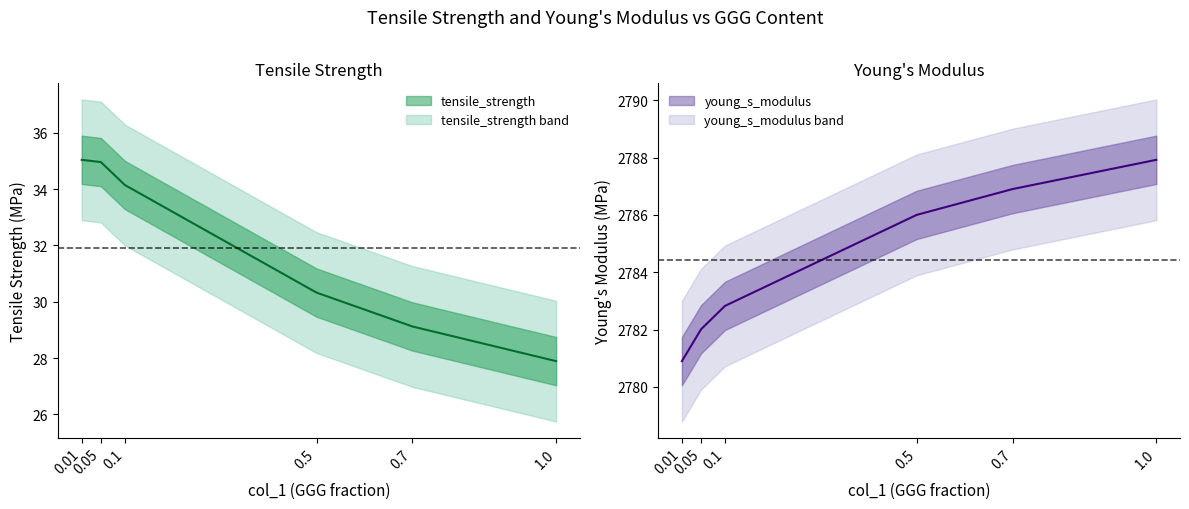

Which series changed the most between 0.7 and 1.0?

tensile_strength (line)